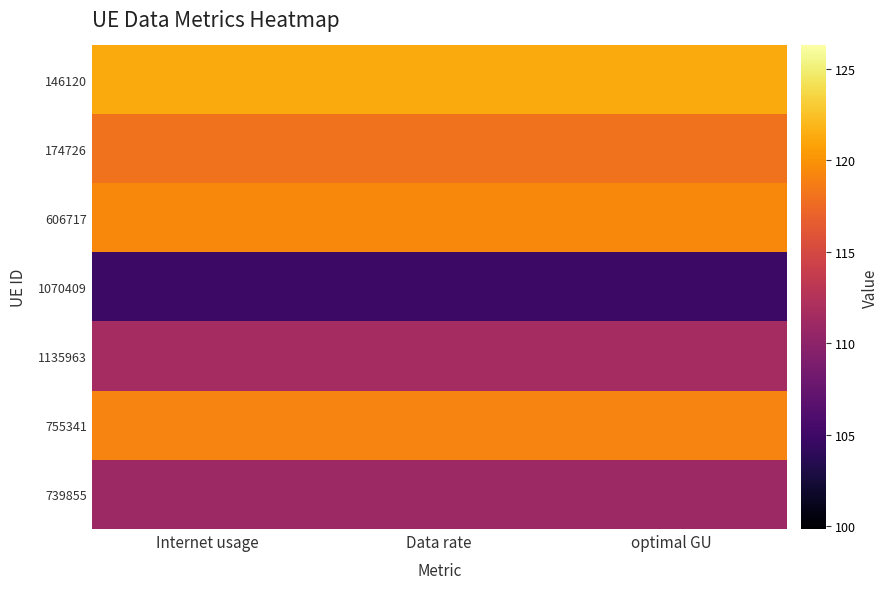

How many distinct data groups are displayed?

7